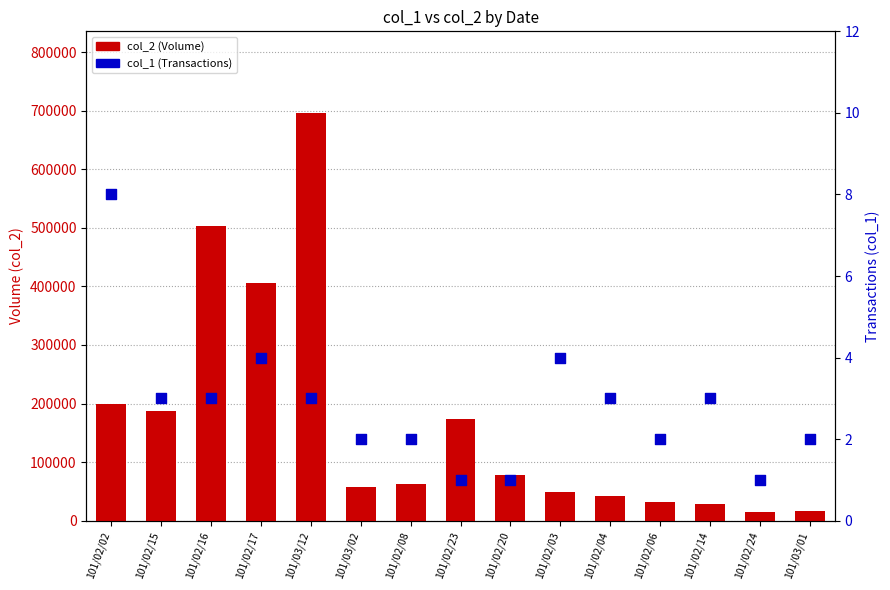

Which series contains the lowest Y value?

col_1 (Transactions)